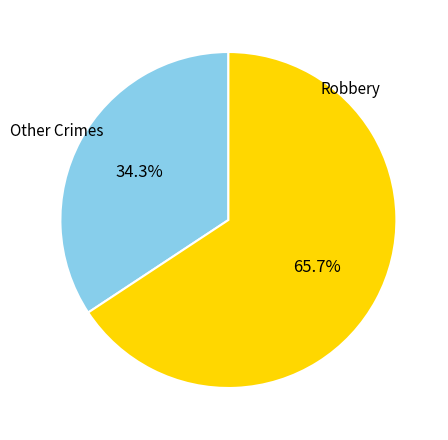

How many segments does this pie chart have?

2